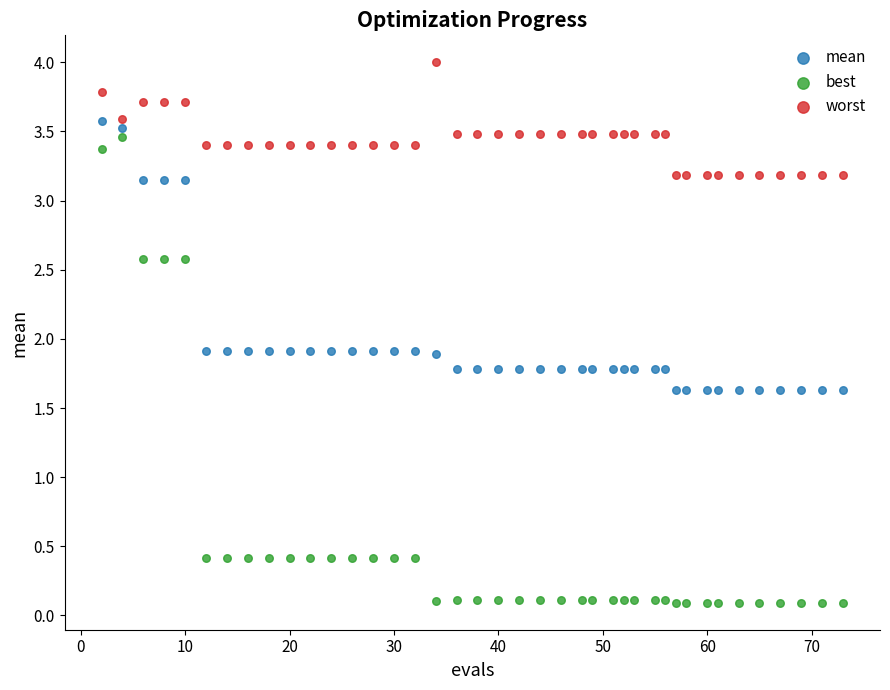

Which series reaches the minimum Y coordinate?

best